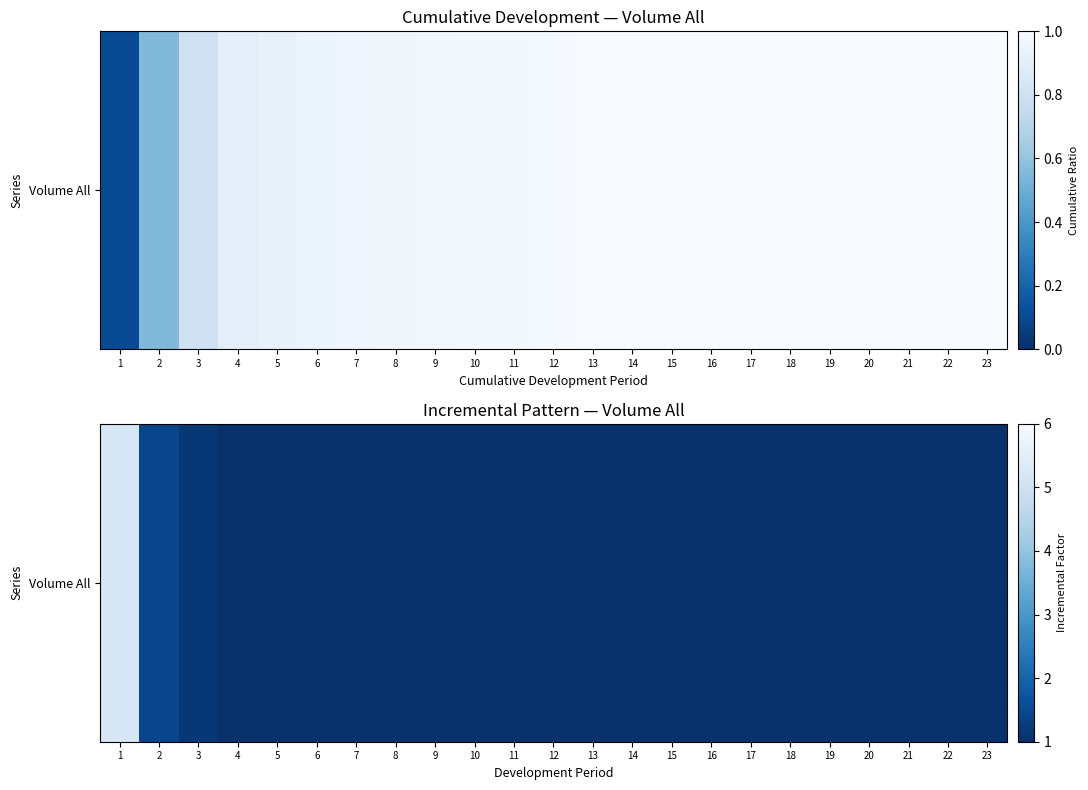

The value at 11 is 1.5. True or false?

False